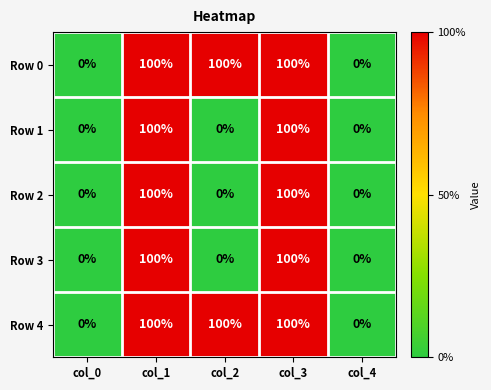

What is the sum of the Row 4 values at col_1 and col_4?

100